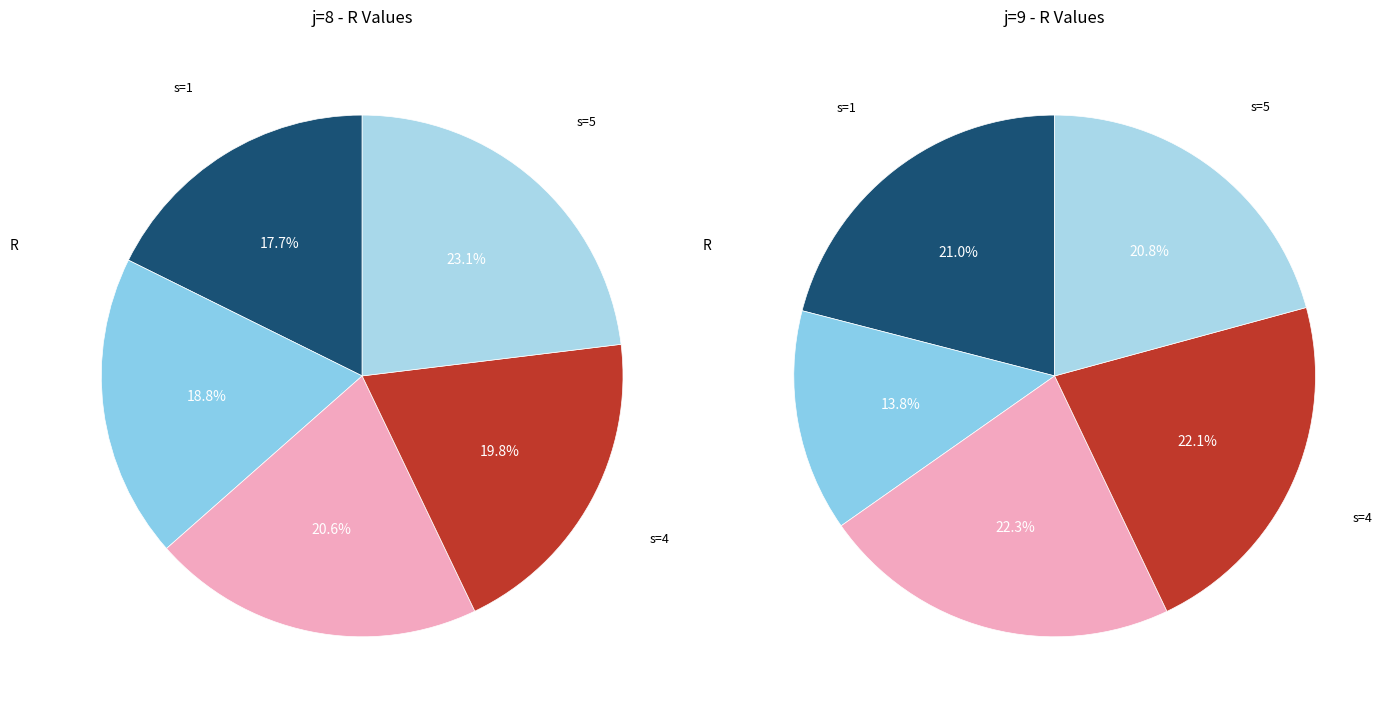

Is it true that s=5 is 35% of the pie?

False